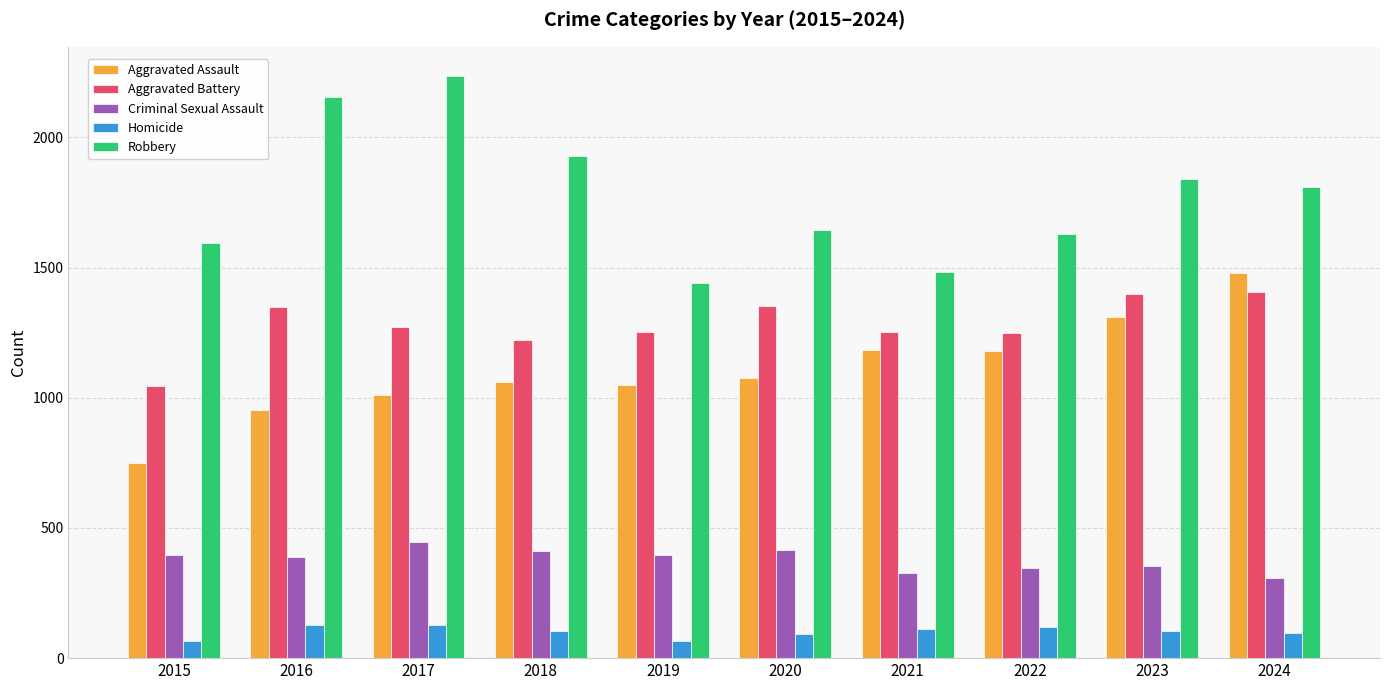

Read the Homicide value at 2019, to the nearest 10.

60